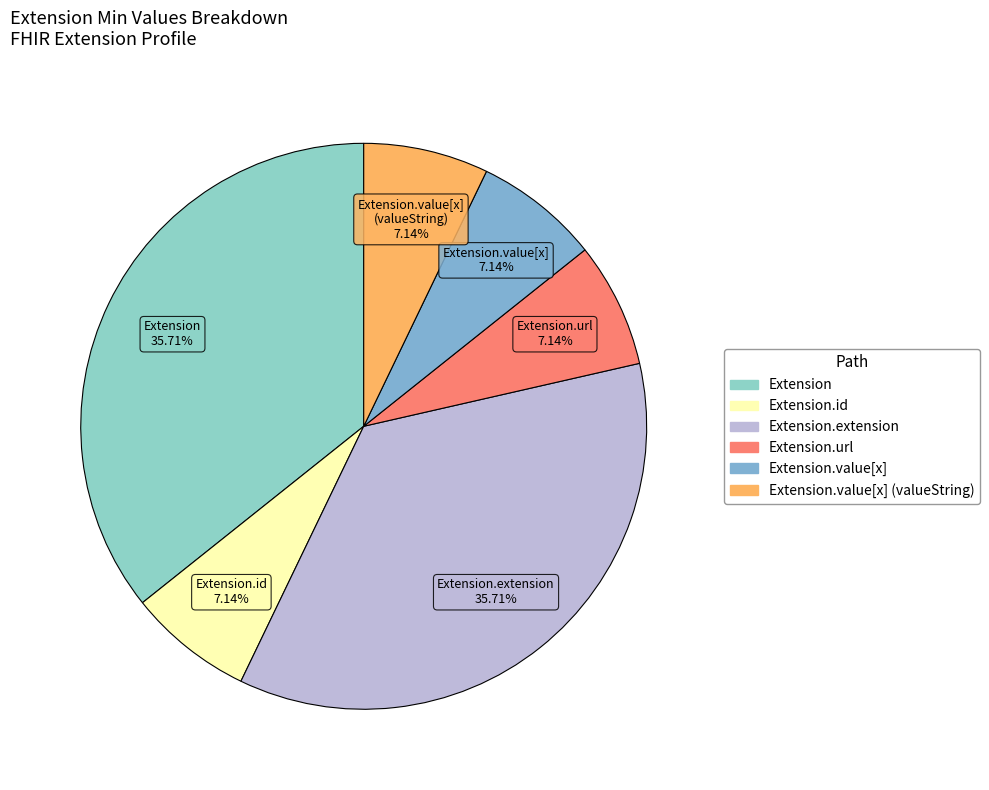

To the nearest percent, what is the average slice percentage?

17%